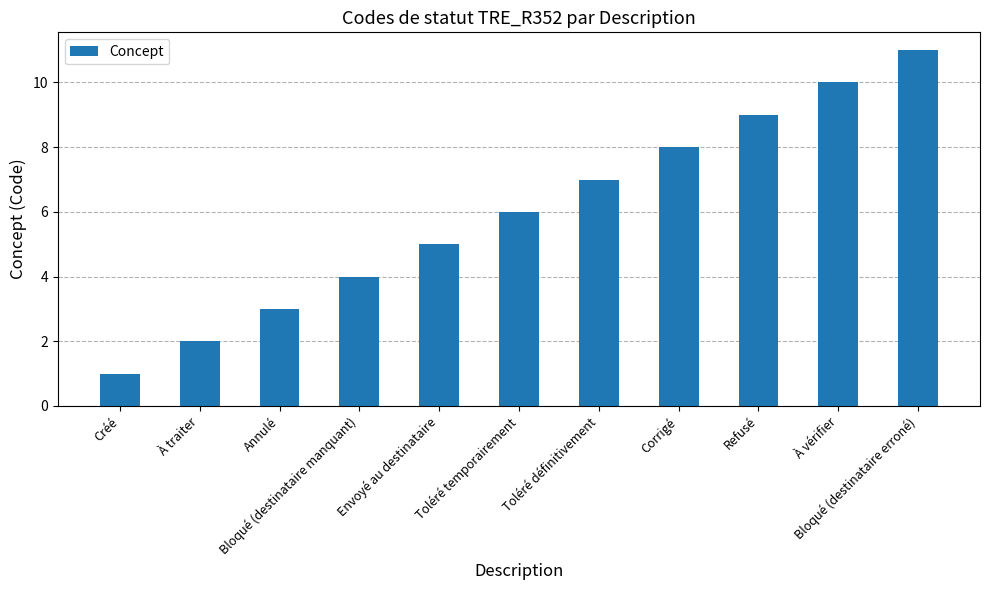

What is the minimum value shown in the chart?

1